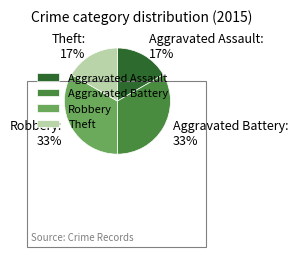

What percentage is the Theft slice, to the nearest percent?

17%